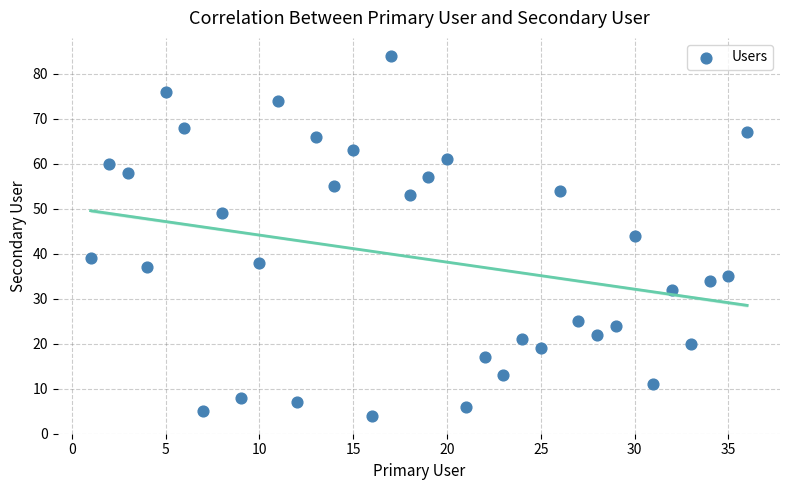

What is the range of X values (max minus min)?

35